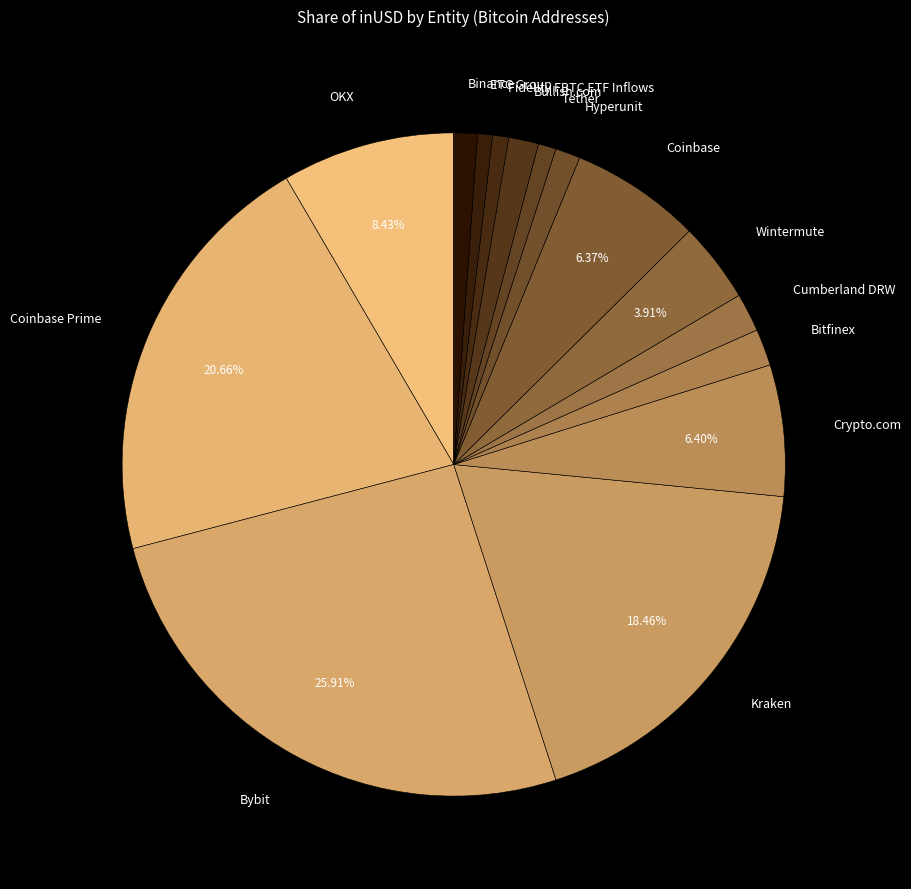

Which slice is the largest?

Bybit